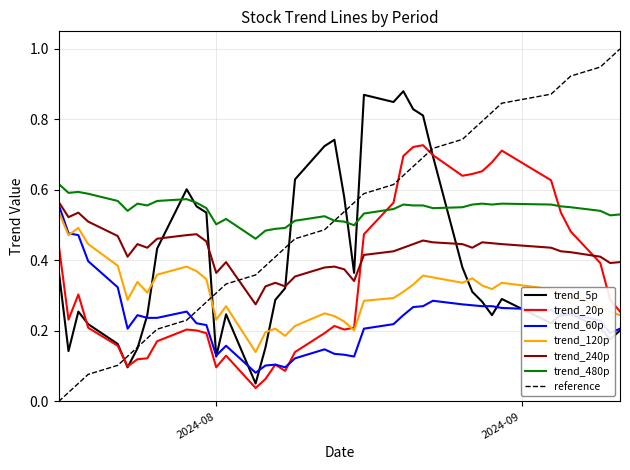

True or false: trend_480p and trend_240p cross at least once.

False